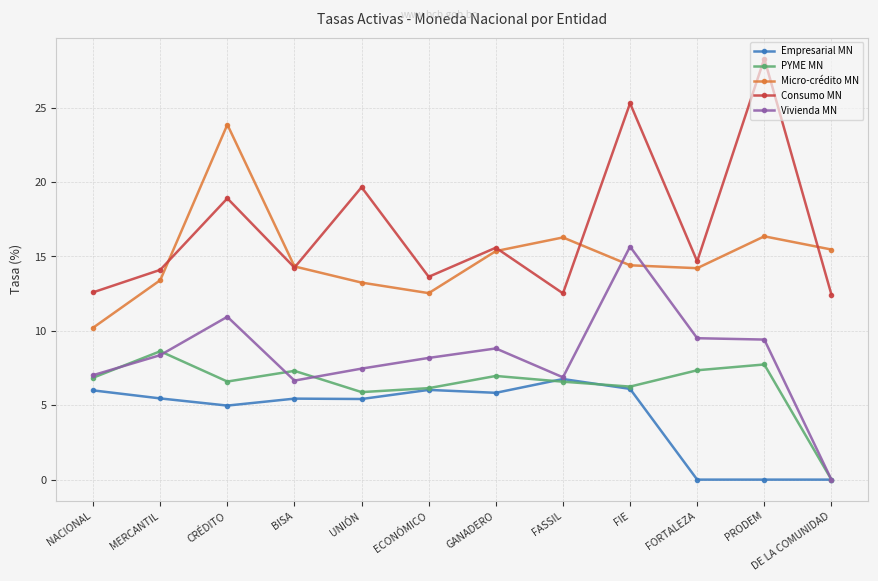

What is the spread (max minus min) of values at FIE?

19.2